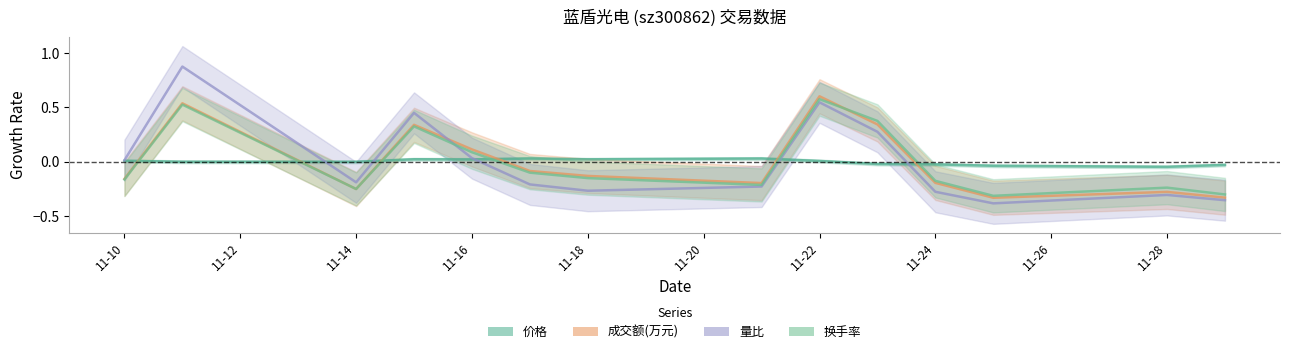

After their last crossing, which series has the higher values: 换手率 or 成交额(万元)?

换手率